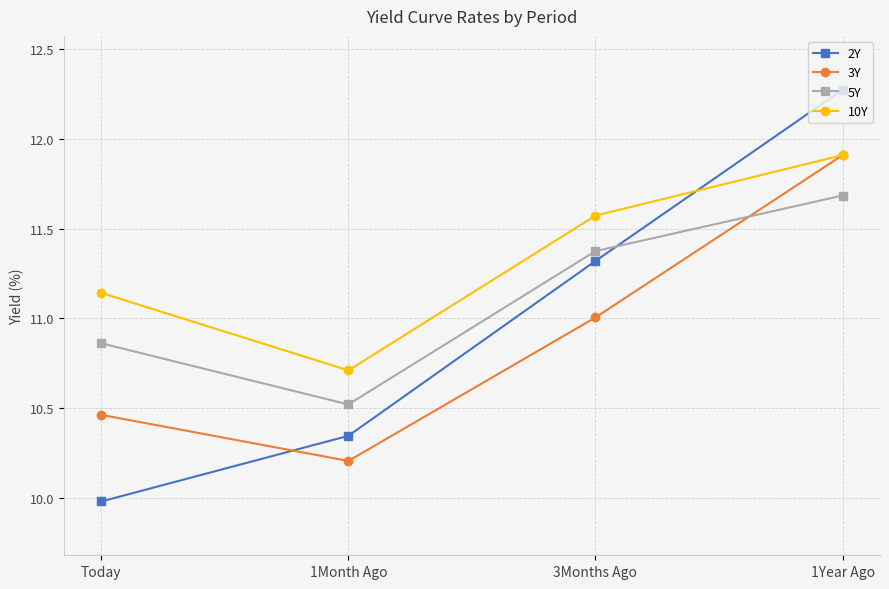

Is the value of 3Y at 1Year Ago greater than the value of 2Y at Today?

Yes